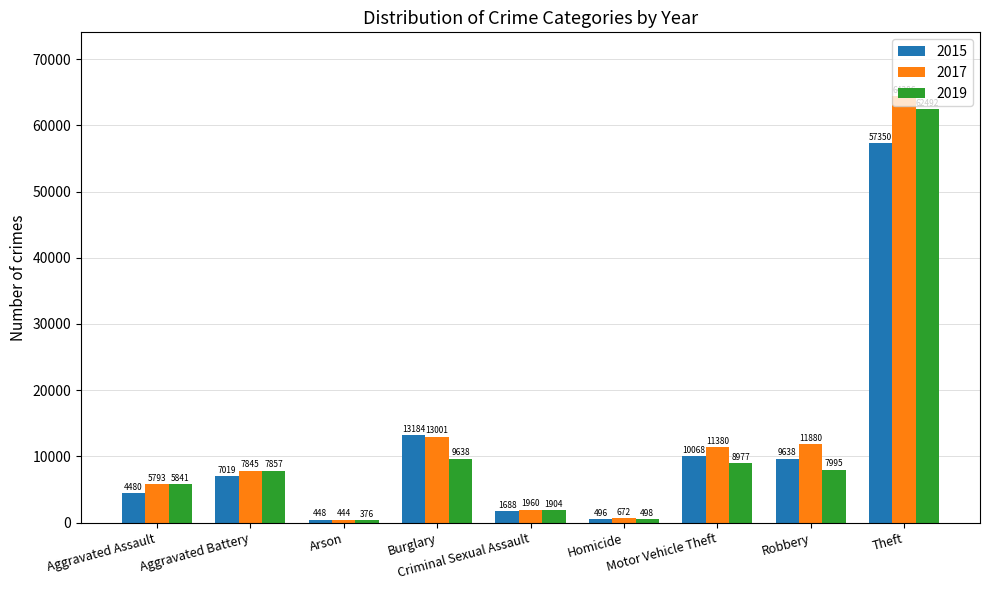

Which series has the widest spread of values?

2017